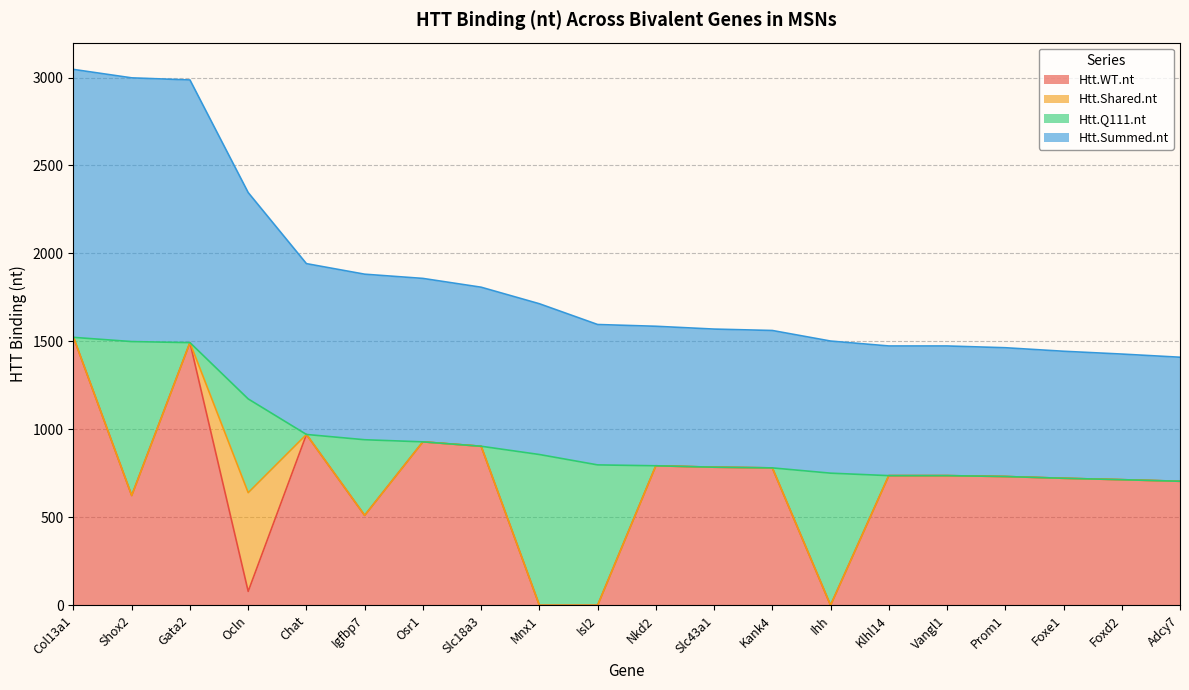

What is the maximum value for Htt.WT.nt?

1523